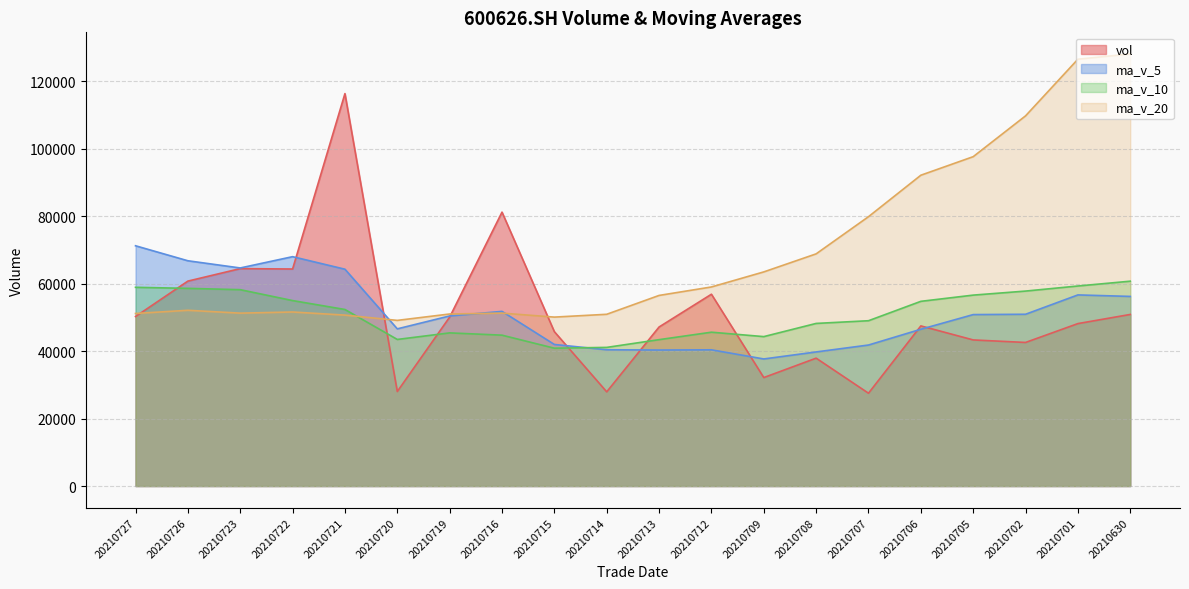

In ma_v_5, how many points are lower than both neighbors (excluding endpoints)?

4